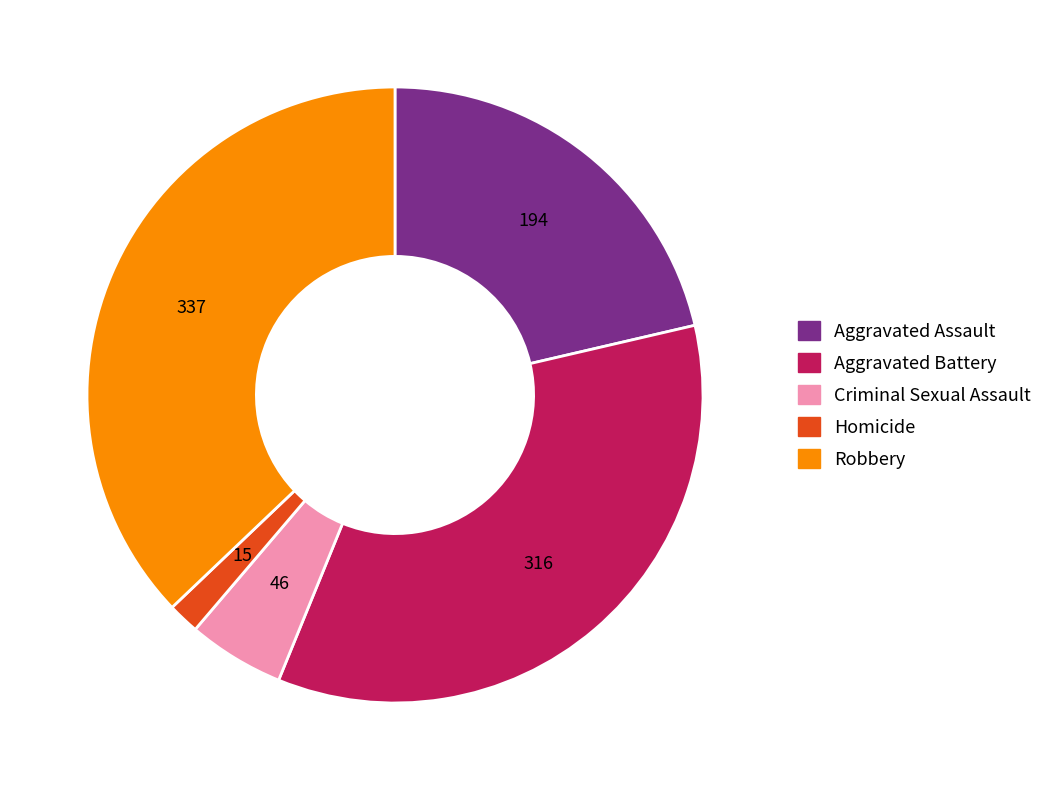

Is Robbery the majority of the pie?

No